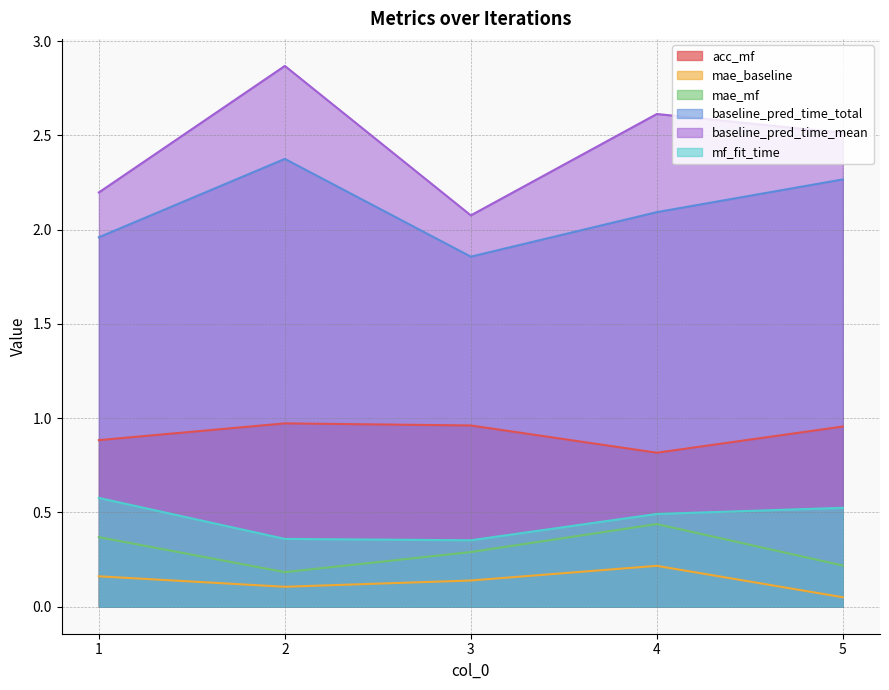

What is the average value of the mae_baseline series?

0.1